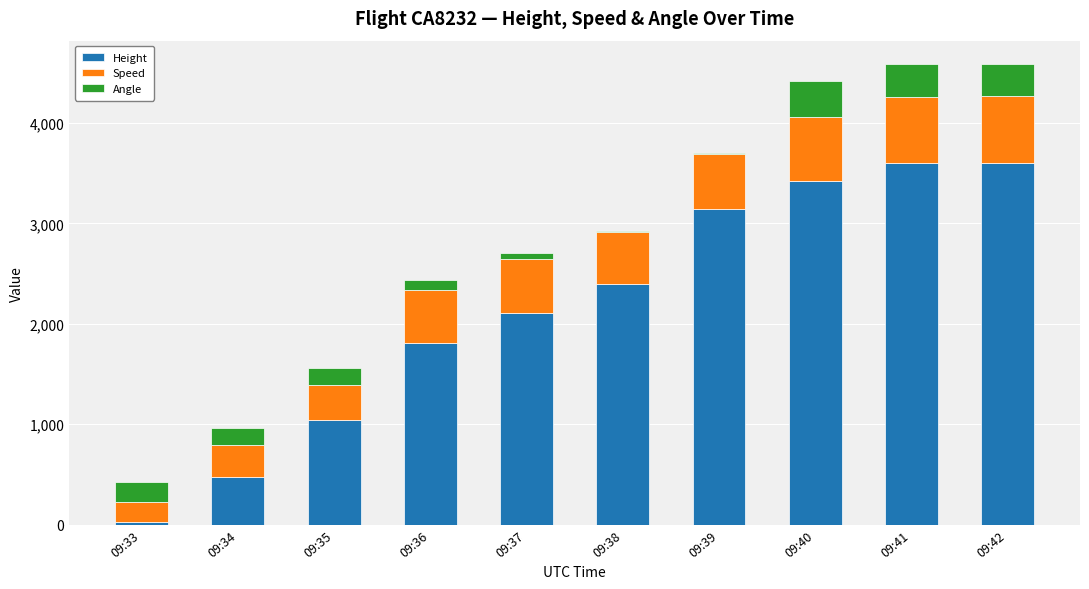

What is the total value across all series at 09:40?

4414.6